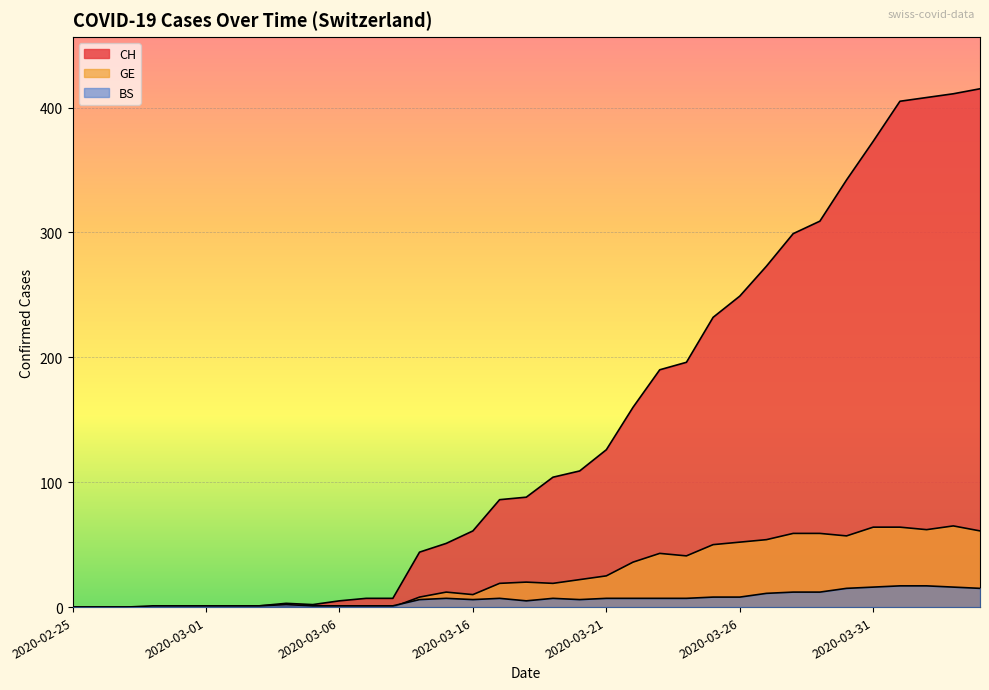

What is the greatest value displayed?

415